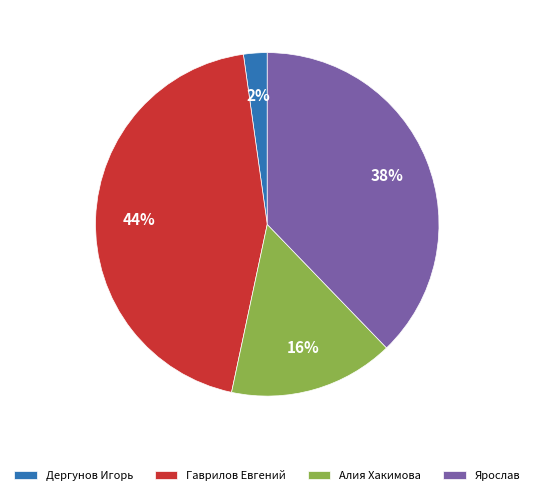

To the nearest percent, what is the difference between the largest and smallest slice percentages?

42%